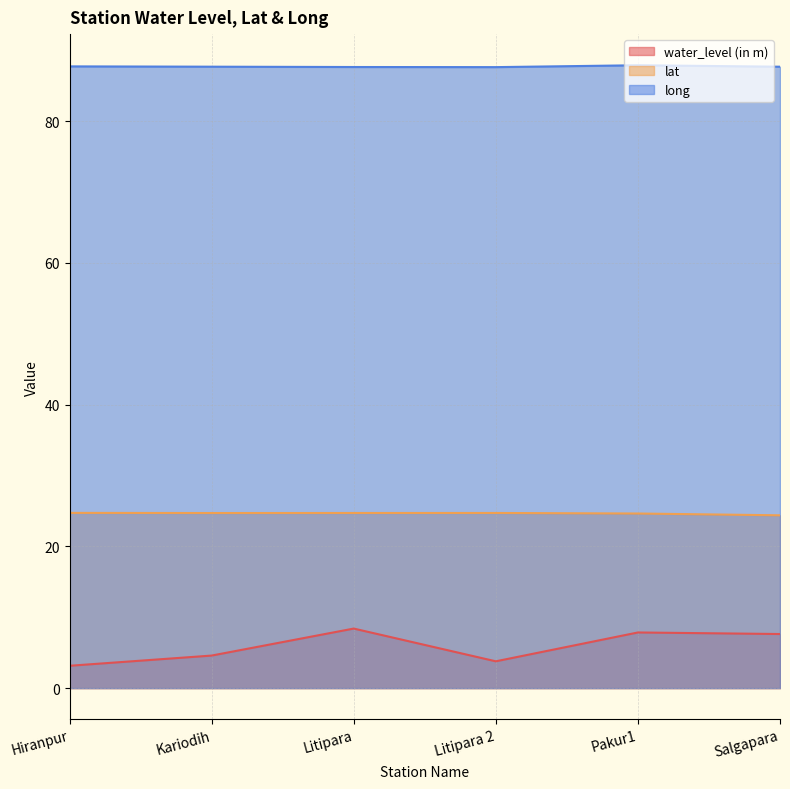

Does the chart display data point markers on the line(s)?

No